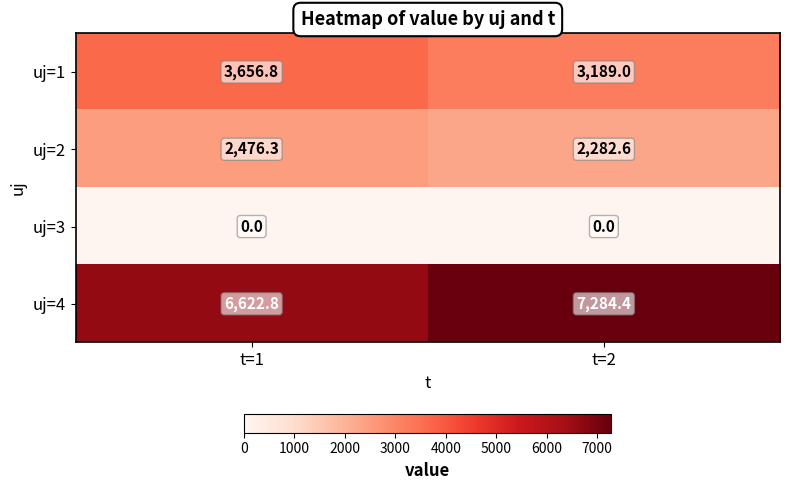

At which category is the sum across all series the highest?

t=2